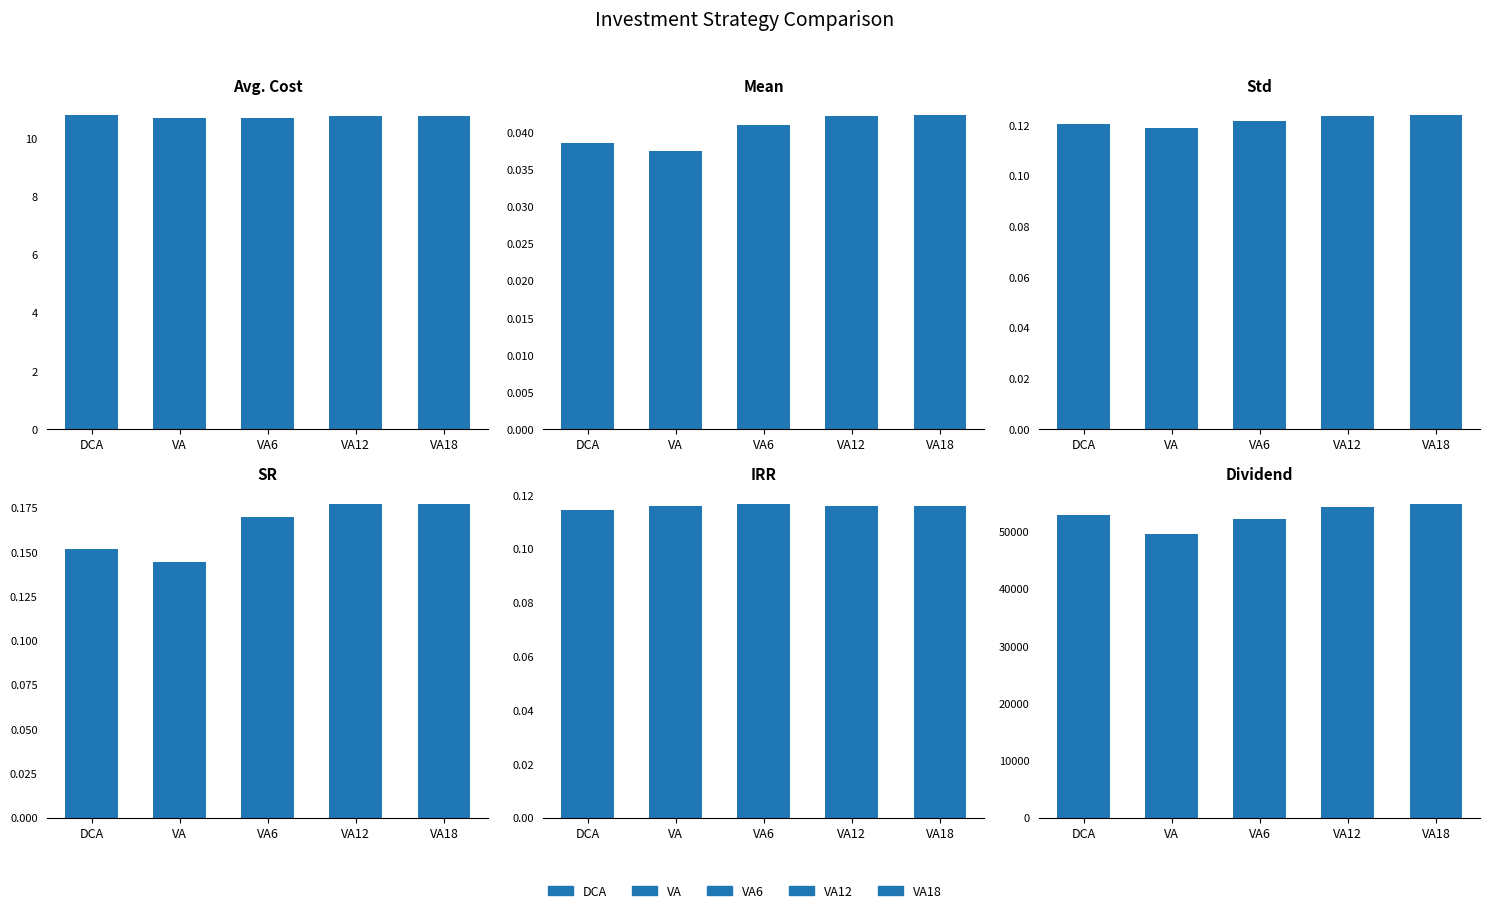

Where is Std nearest to the value 0?

VA